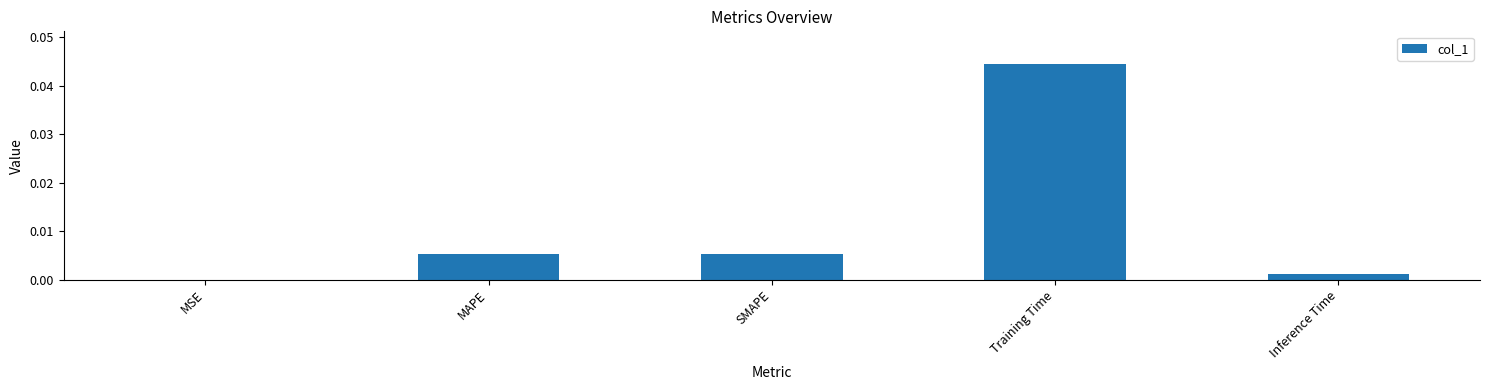

Between Inference Time and MSE, which is larger?

Inference Time